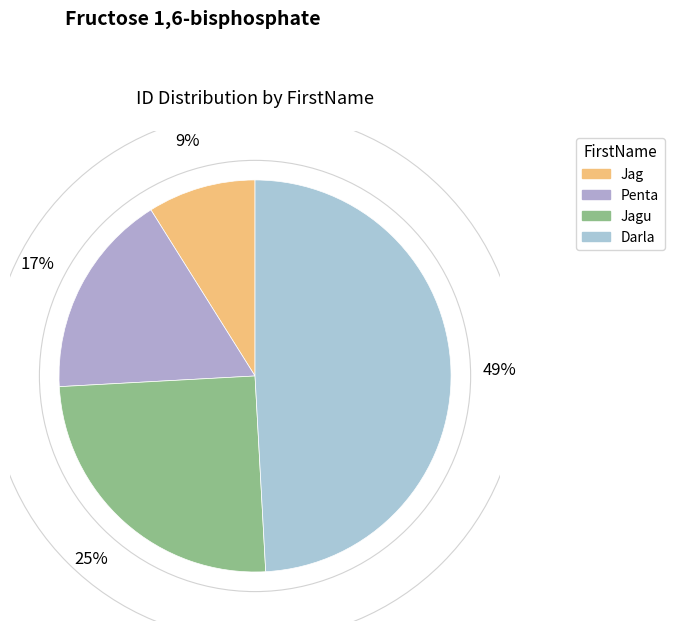

To the nearest percent, what percentage of the pie is Jag?

9%